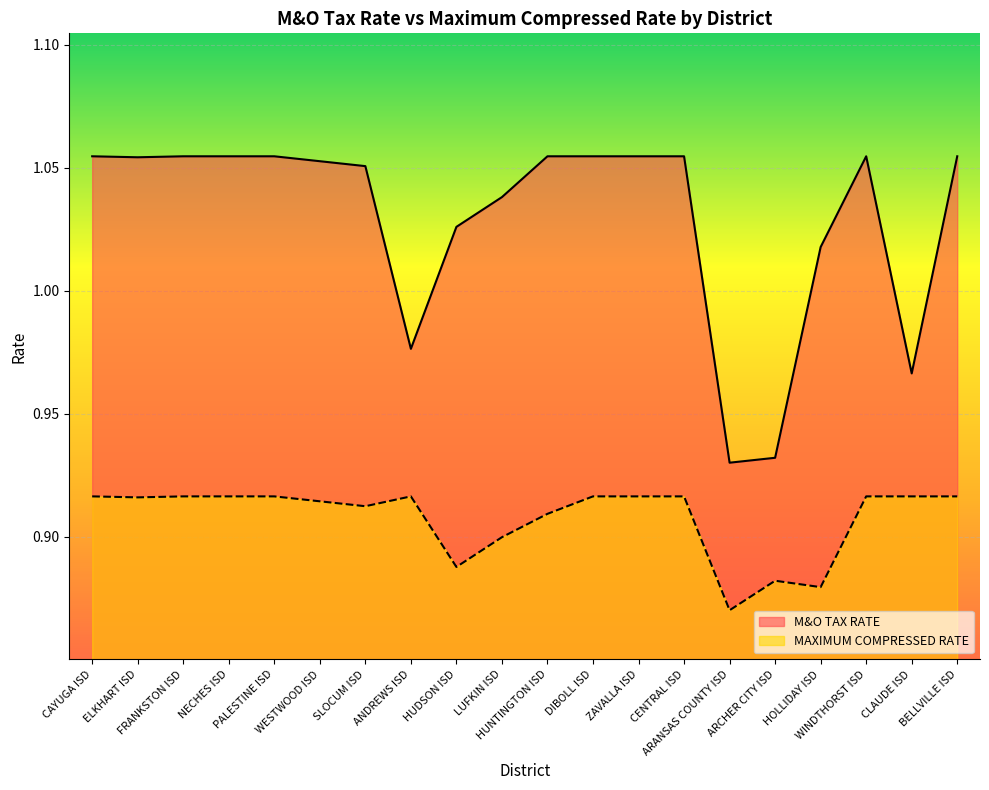

Count the number of categories in the chart.

20